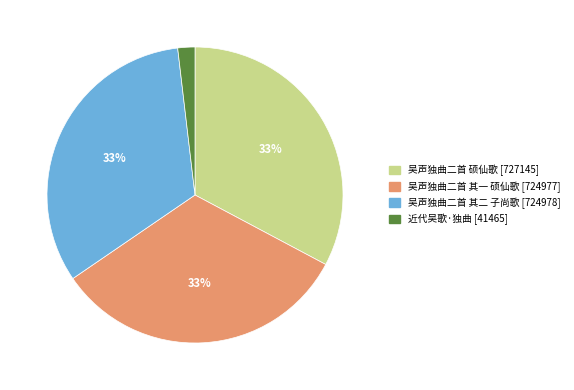

Which slice is the smallest?

近代吴歌·独曲